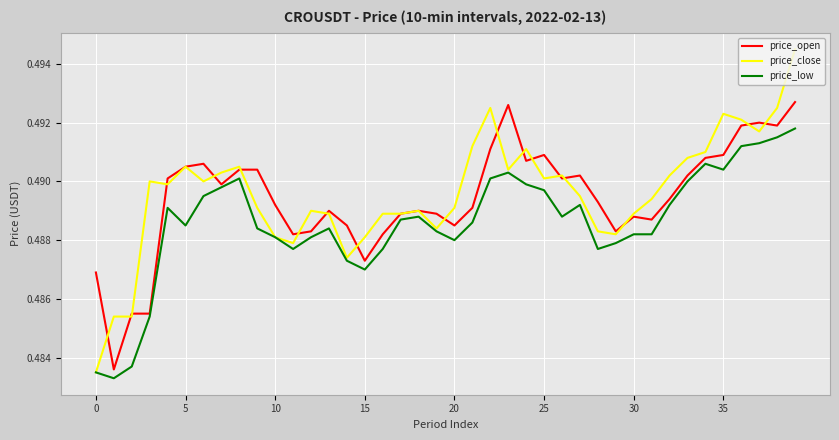

Which series has the widest spread of values?

price_close